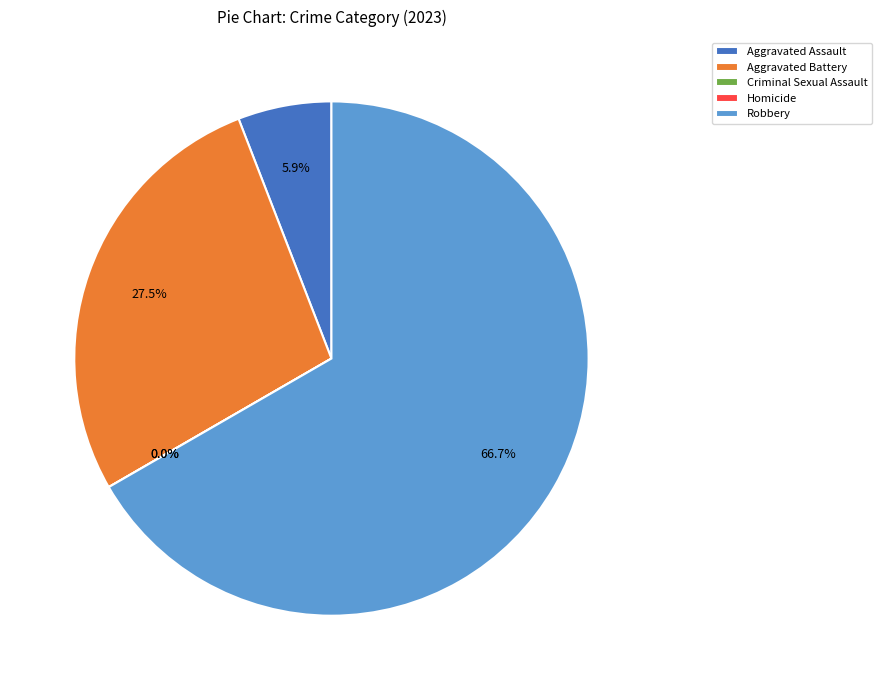

The Aggravated Assault slice represents 6% of the pie. True or false?

True